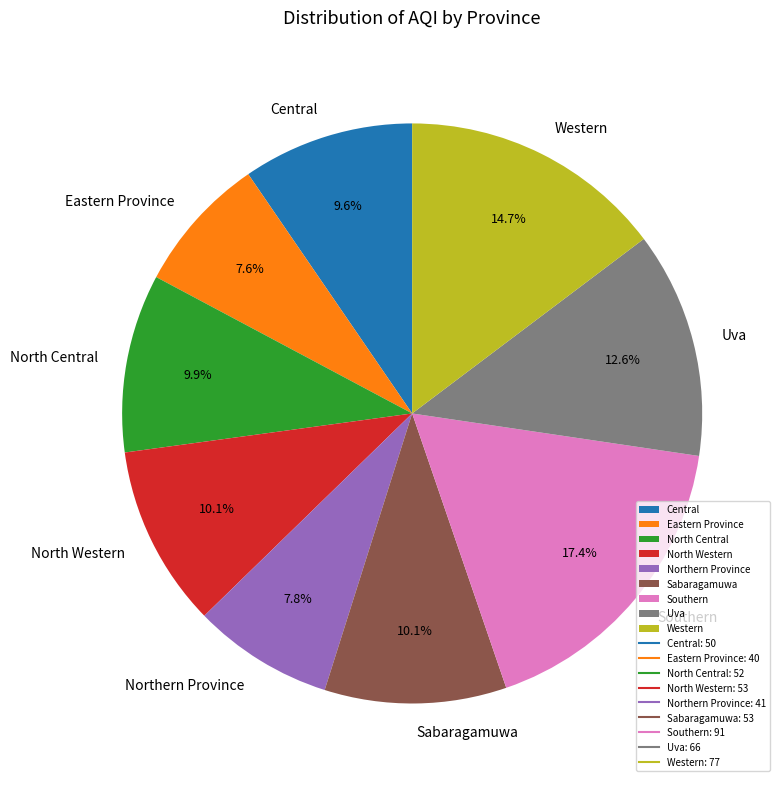

To the nearest percent, what is the difference between the largest and smallest slice percentages?

10%